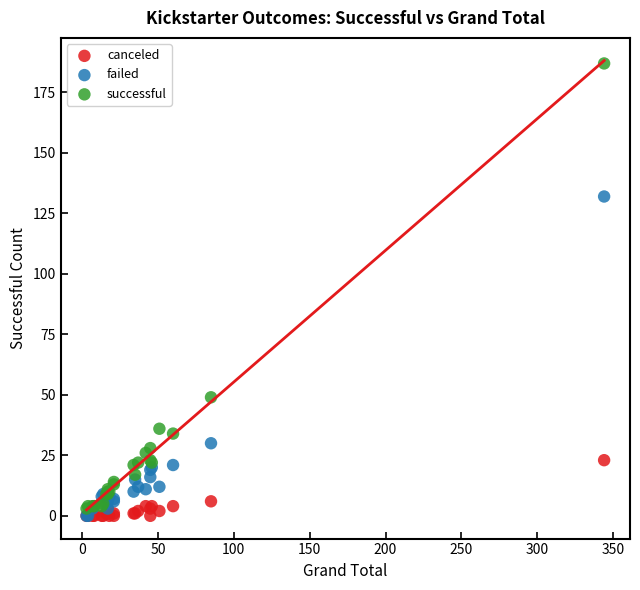

What are all the series names shown in the legend?

canceled, failed, successful